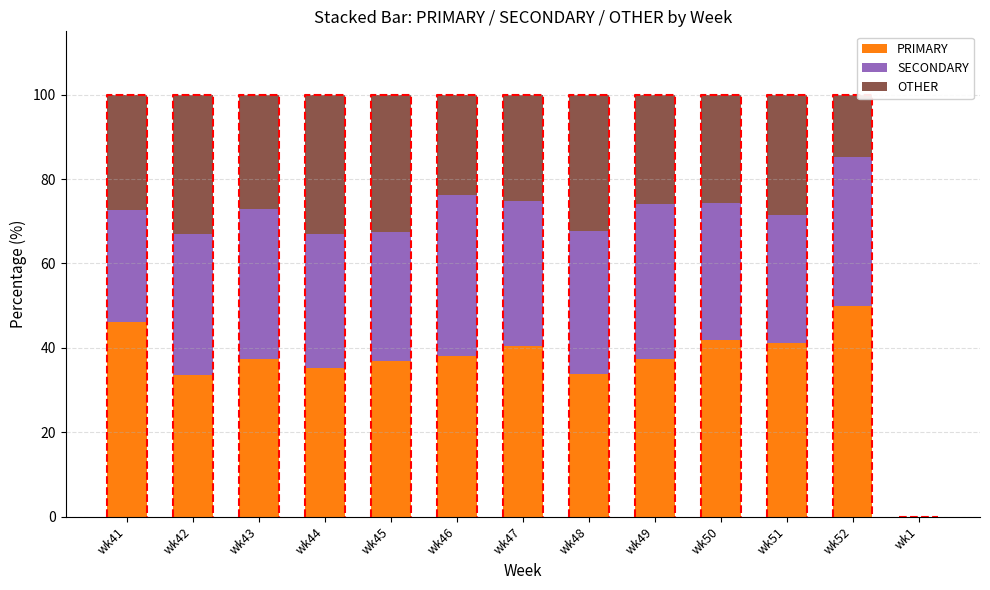

Is it true that OTHER equals 27.4 at wk41?

True